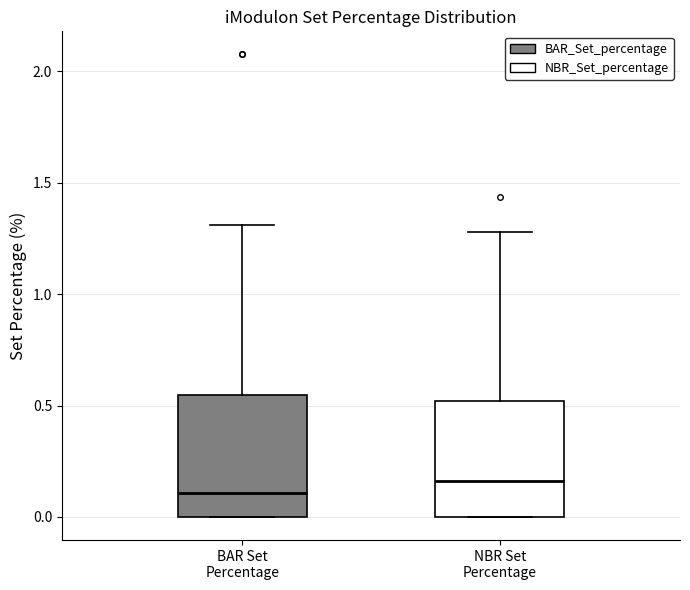

Reading left to right, read every box against the y-axis: the position of its median line, the range the box covers, and the ends of its whiskers. The values are not printed on the chart, so give them approximately, as read against the axis.

BAR Set Percentage: median 0.10, box 0.00 to 0.55, whiskers 0.00 to 1.30
NBR Set Percentage: median 0.15, box 0.00 to 0.50, whiskers 0.00 to 1.30